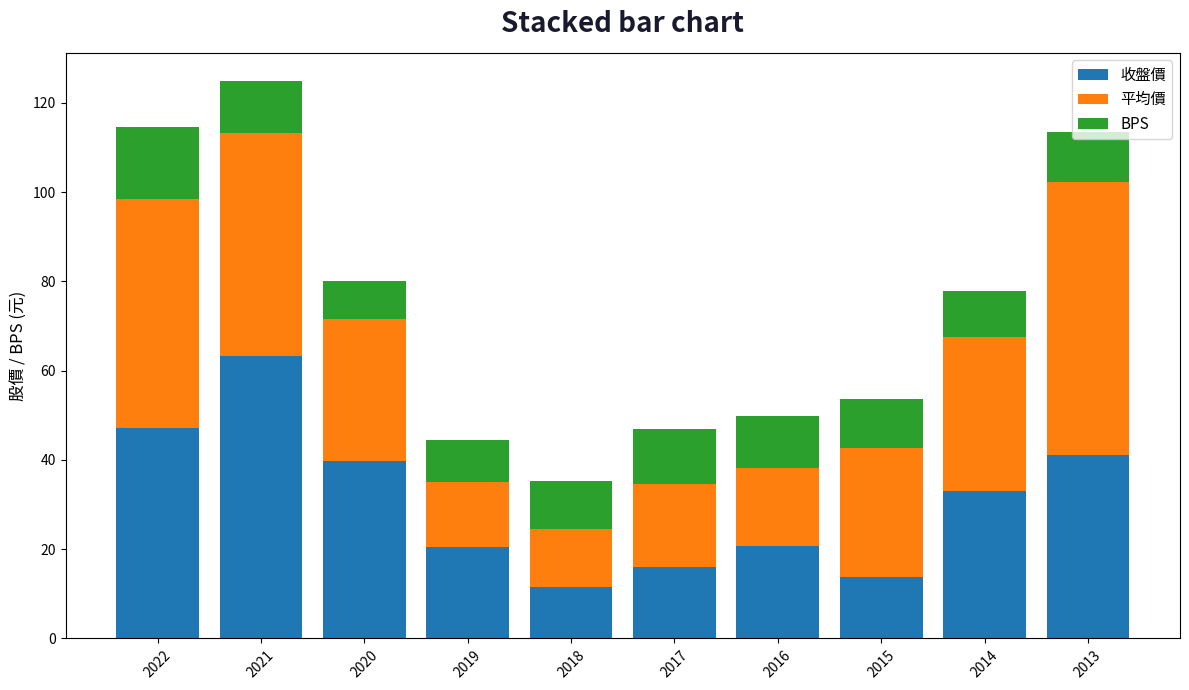

What are all the series names shown in the legend?

收盤價, 平均價, BPS